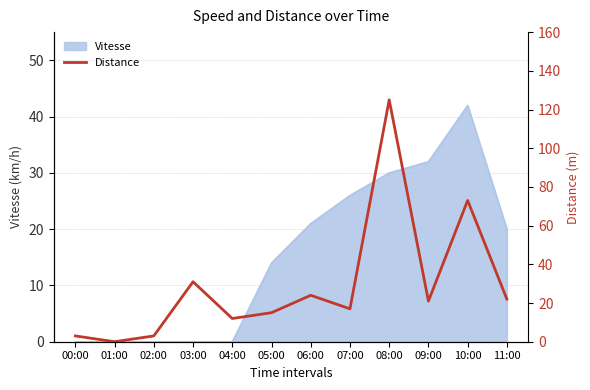

Reading left to right, extract all data points from this chart.

00:00=3	01:00=0	02:00=3	03:00=31	04:00=12	05:00=15	06:00=24	07:00=17	08:00=125	09:00=21	10:00=73	11:00=22